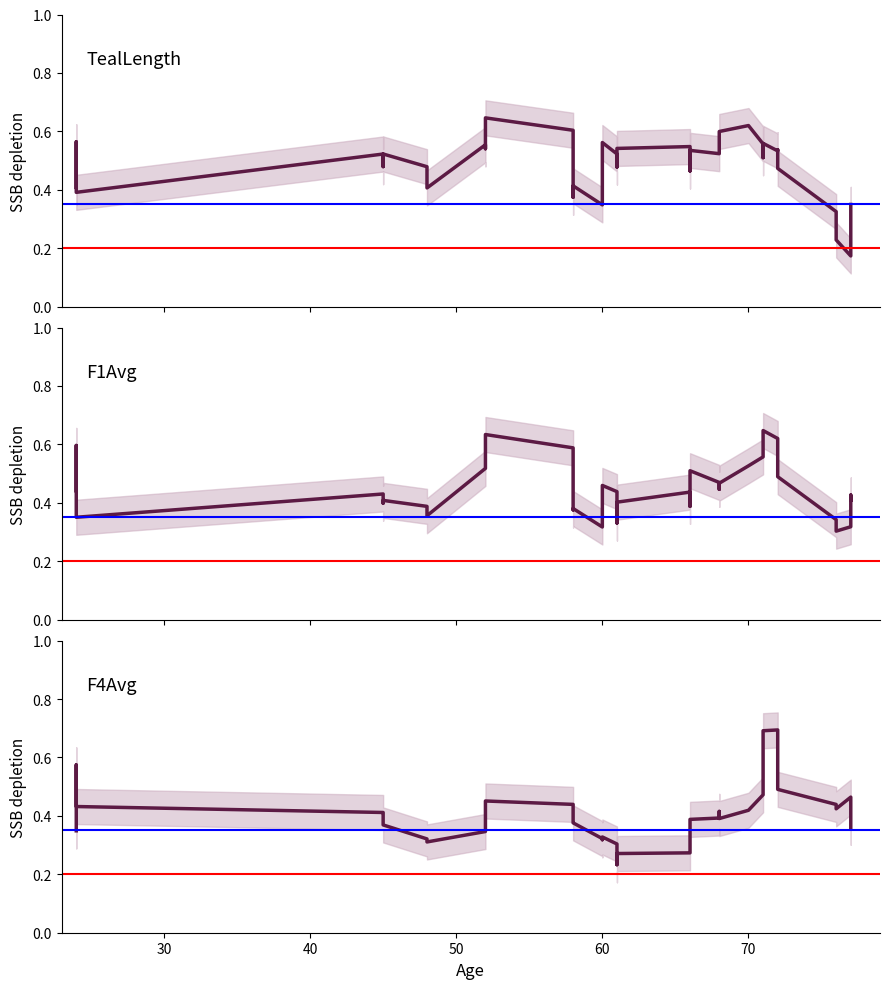

Rank the series by their maximum value, from lowest to highest.

TealLength, F1Avg, F4Avg